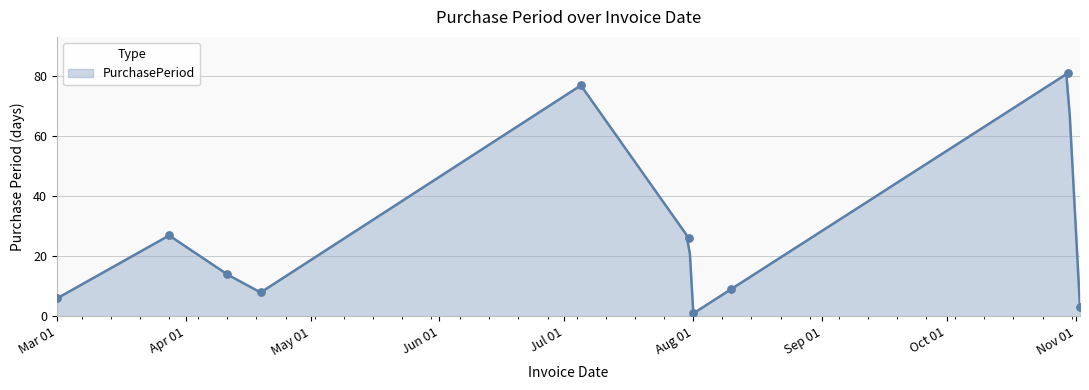

Between 2017-03-28 and 2017-08-01, which is larger?

2017-03-28